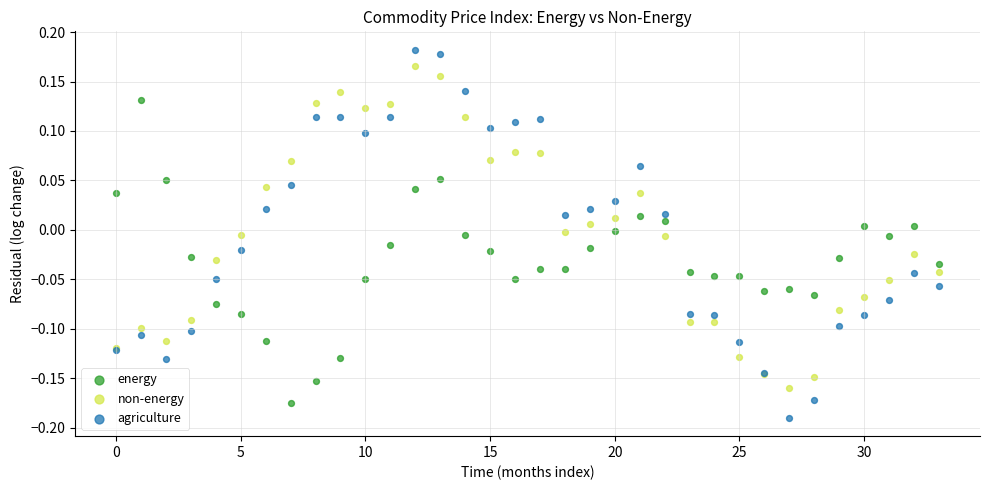

What are all the series names shown in the legend?

energy, non-energy, agriculture